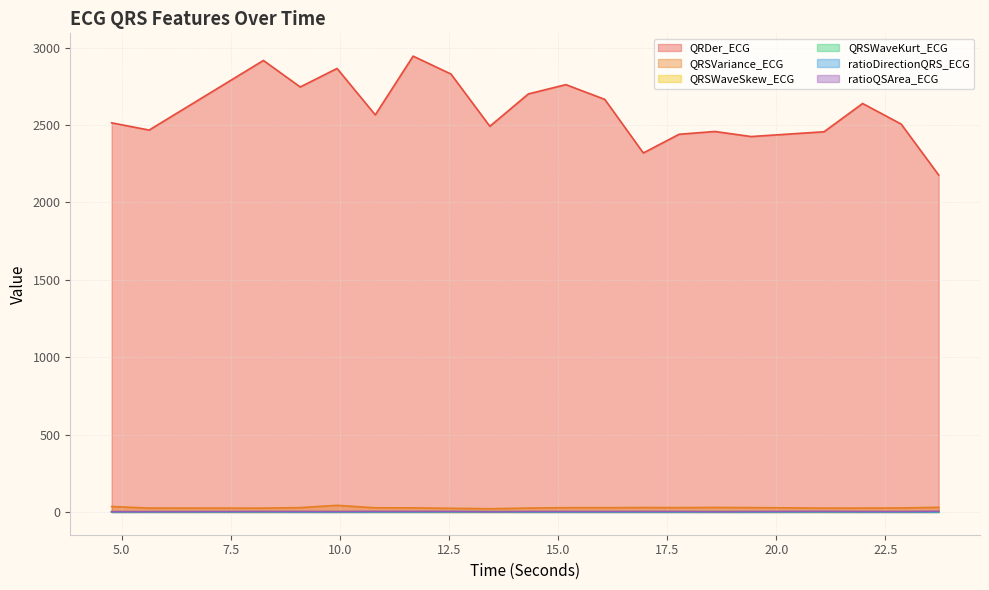

True or false: ratioDirectionQRS_ECG has a value of 0.0 at 9.9375.

True